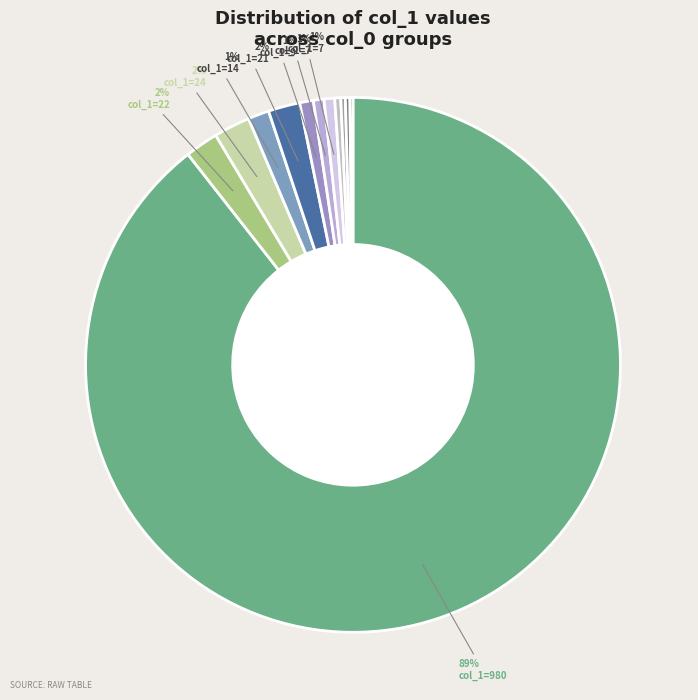

Which slice is the smallest?

Row 11 (0)